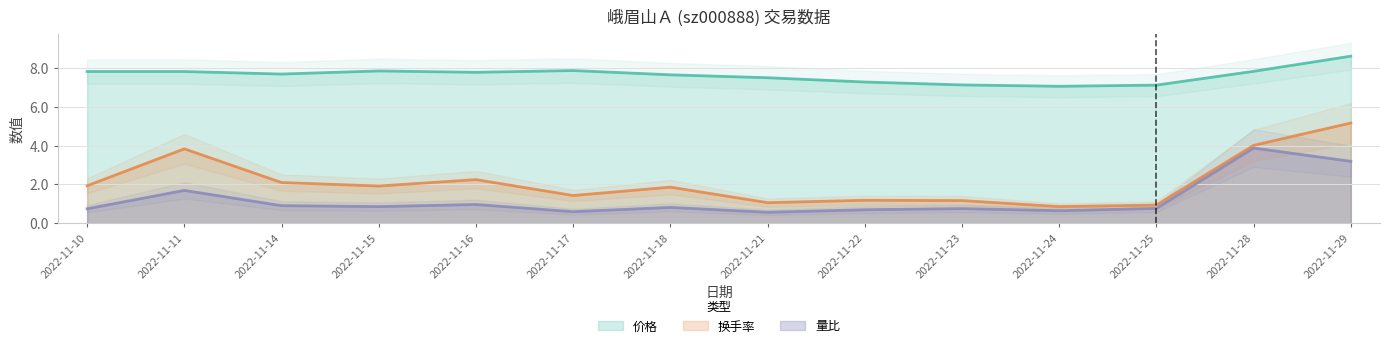

At how many categories does at least one series exceed 5?

14